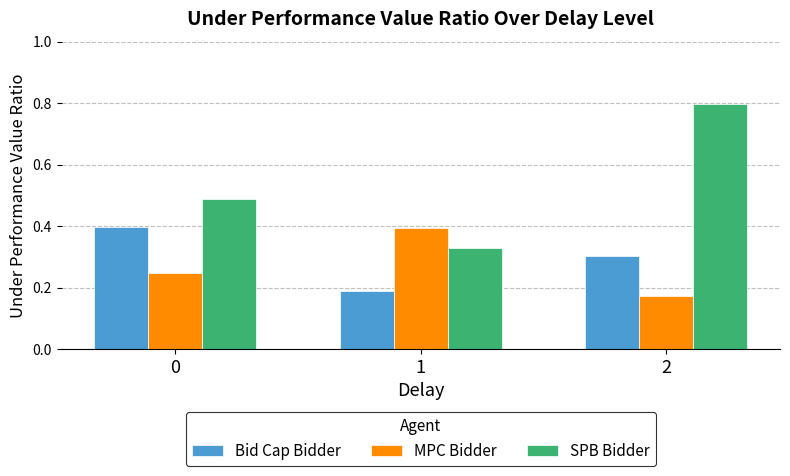

What is the highest value of the MPC Bidder series?

0.4